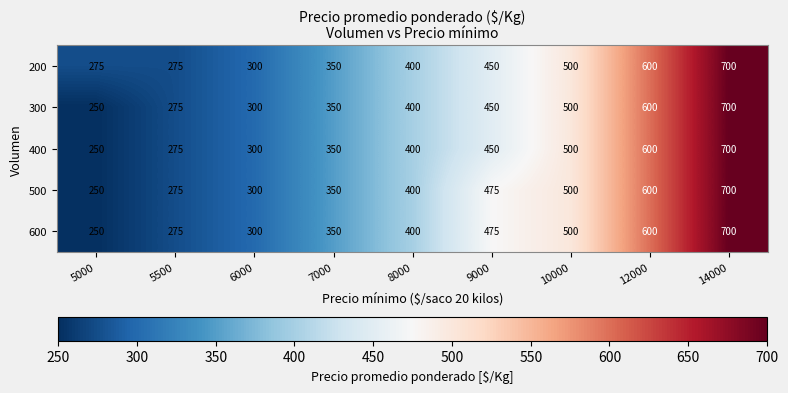

How many series are shown in this chart?

5